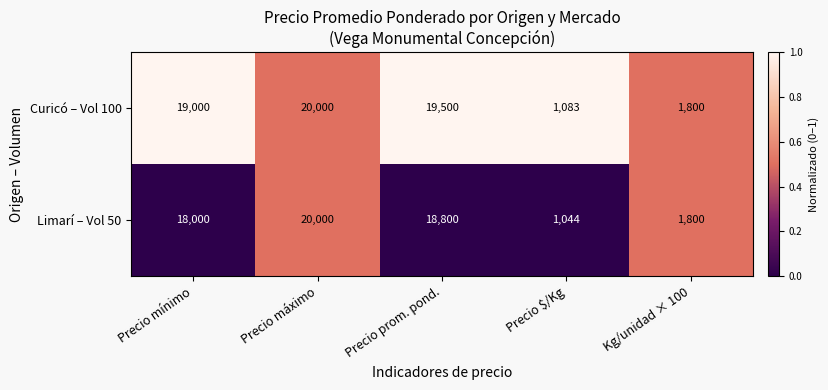

Rank the series at Precio prom. pond. from highest to lowest value.

Curicó – Vol 100, Limarí – Vol 50